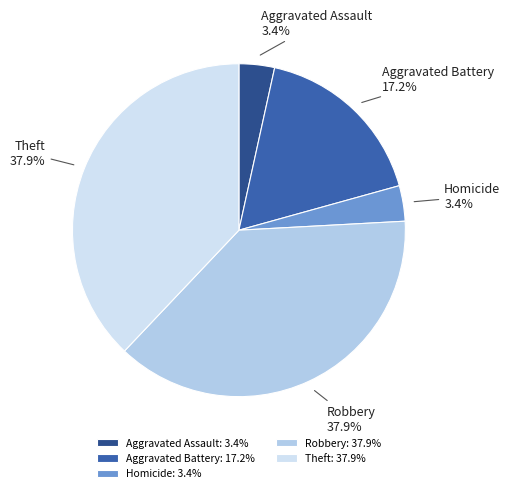

Between Theft and Aggravated Assault, which is larger?

Theft